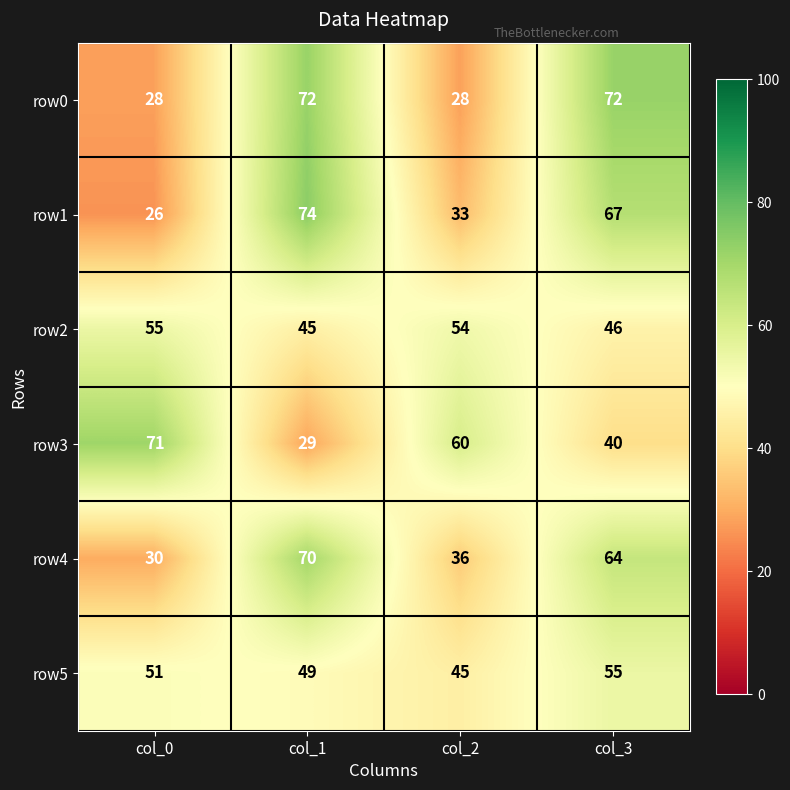

At which label does row4 first exceed 64?

col_1